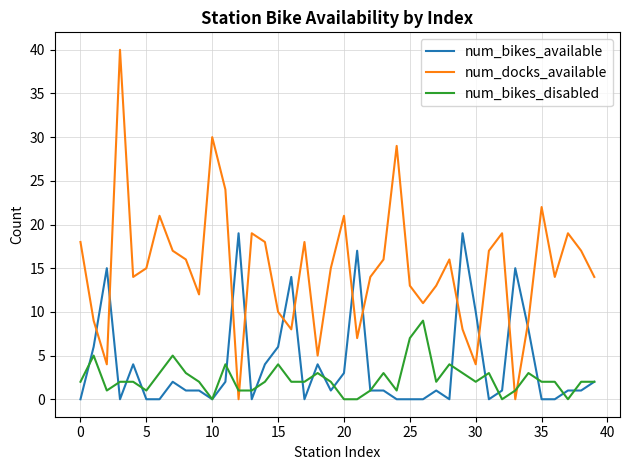

What is the highest value of the num_bikes_disabled series?

9